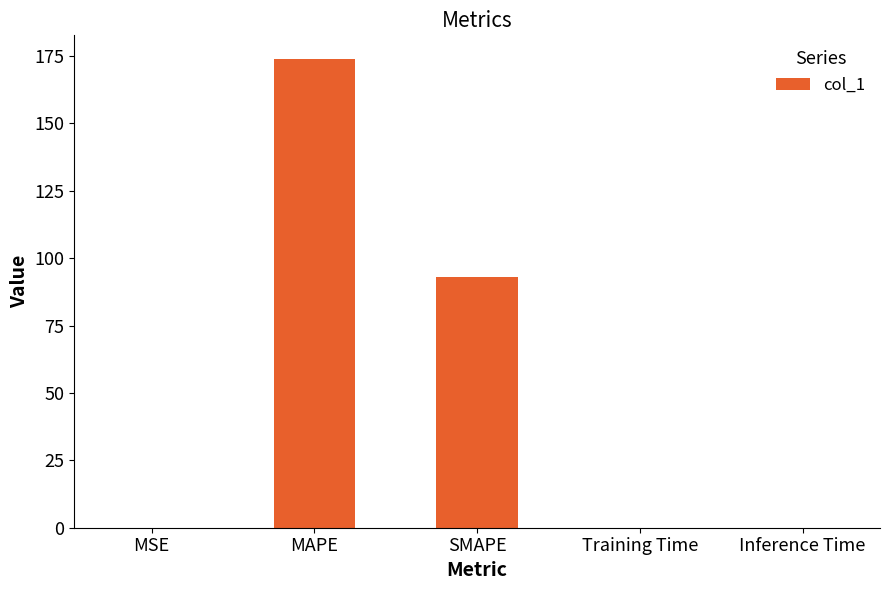

What is the sum of all values?

267.0